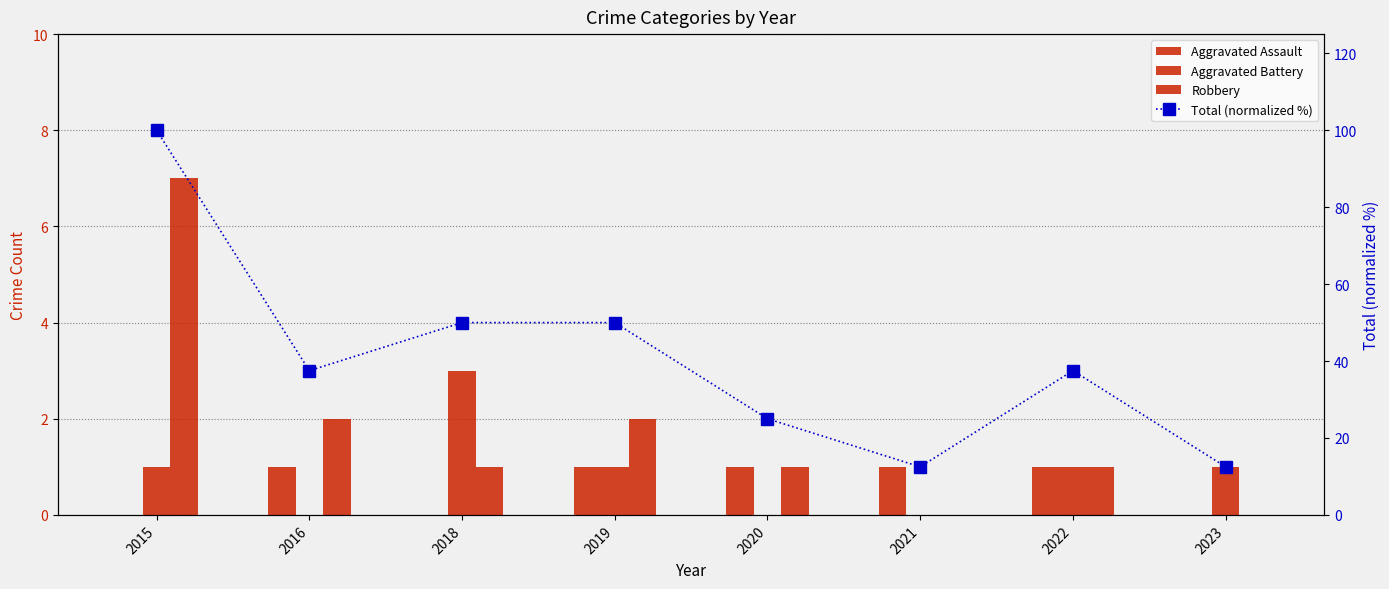

At how many categories does at least one series exceed 26?

5